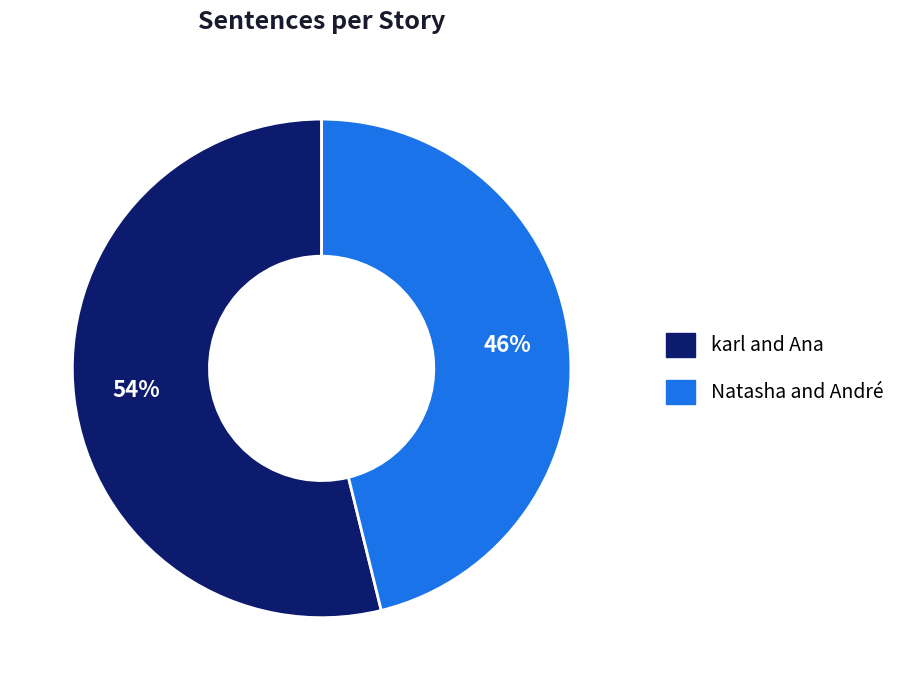

Is karl and Ana the majority of the pie?

Yes